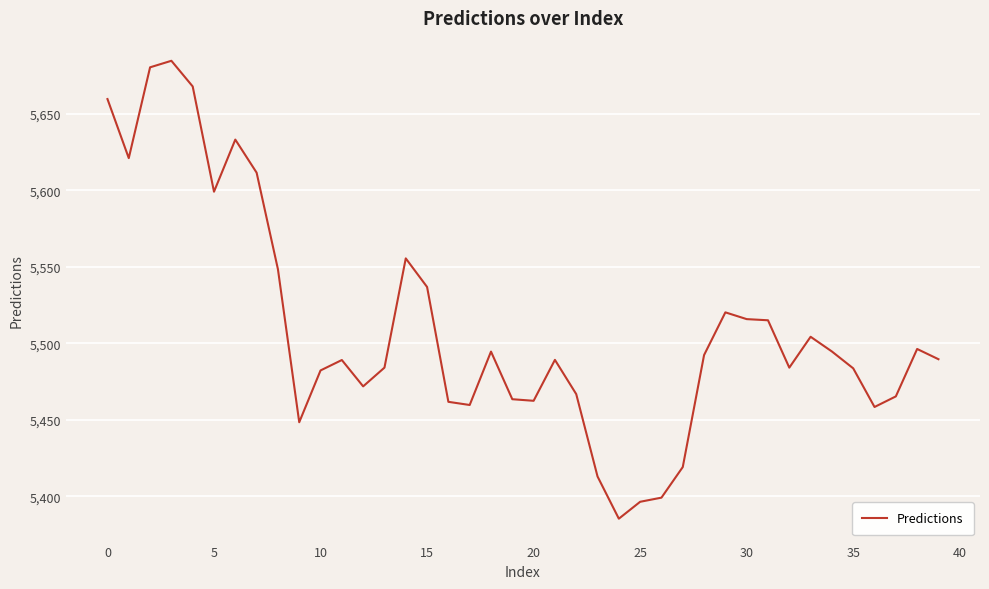

How many categories are shown in the chart?

40